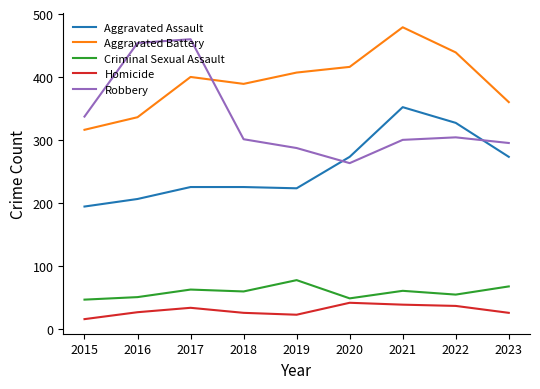

The Criminal Sexual Assault series shows 28 at 2020. True or false?

False